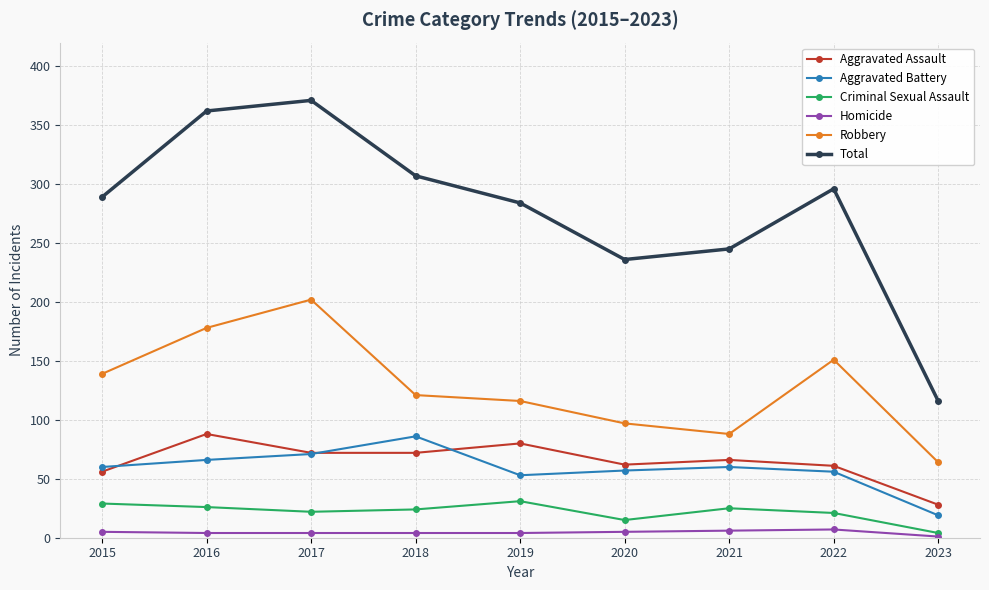

The Total series shows 362 at 2016. True or false?

True